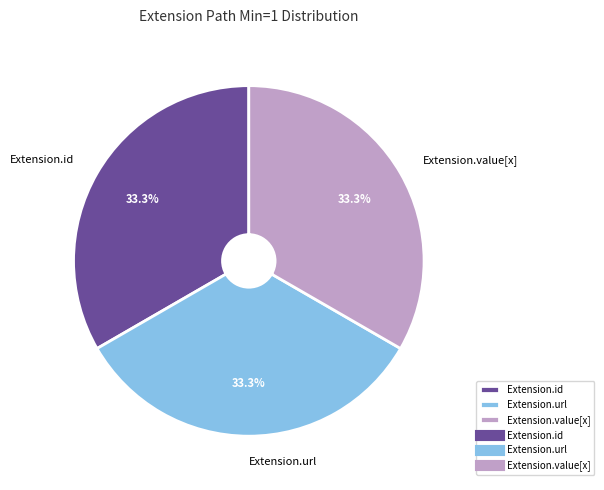

Does Extension.url account for over 50% of the chart?

No